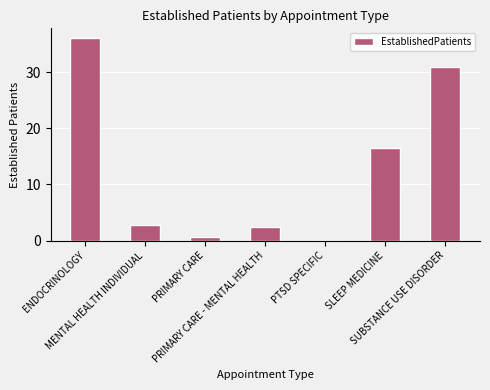

What is the sum of all values?

89.3